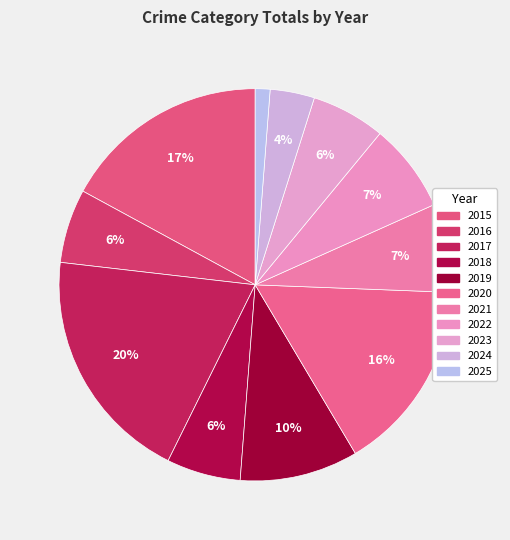

Does 2019 account for over 50% of the chart?

No